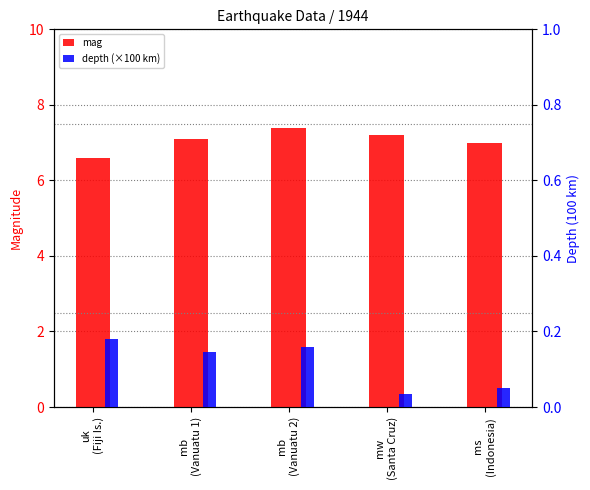

At which category is the sum across all series the highest?

mb
(Vanuatu 2)